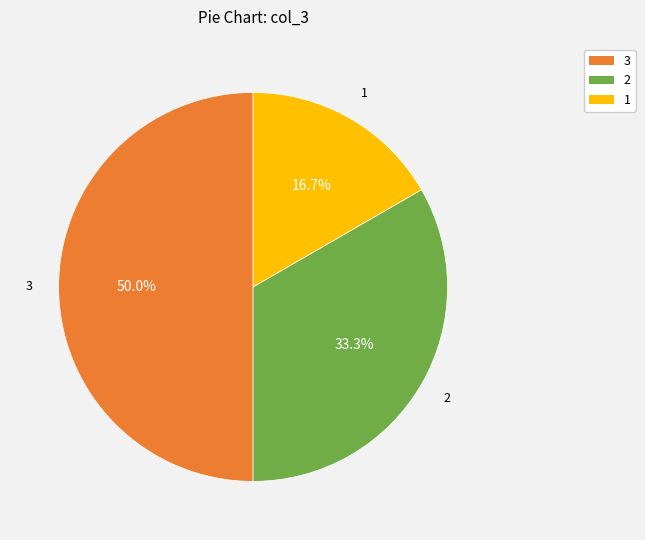

What is the ratio of the value at 3 to the value at 2?

1.5